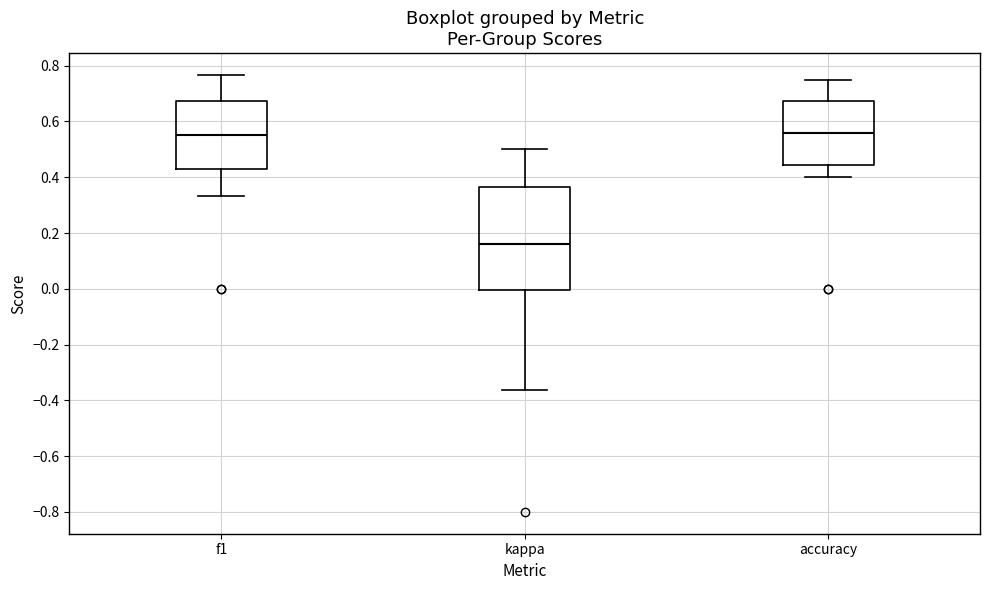

Where does the upper whisker of the box for accuracy end on the y-axis? The values are not printed on the chart, so give them approximately, as read against the axis.

0.76